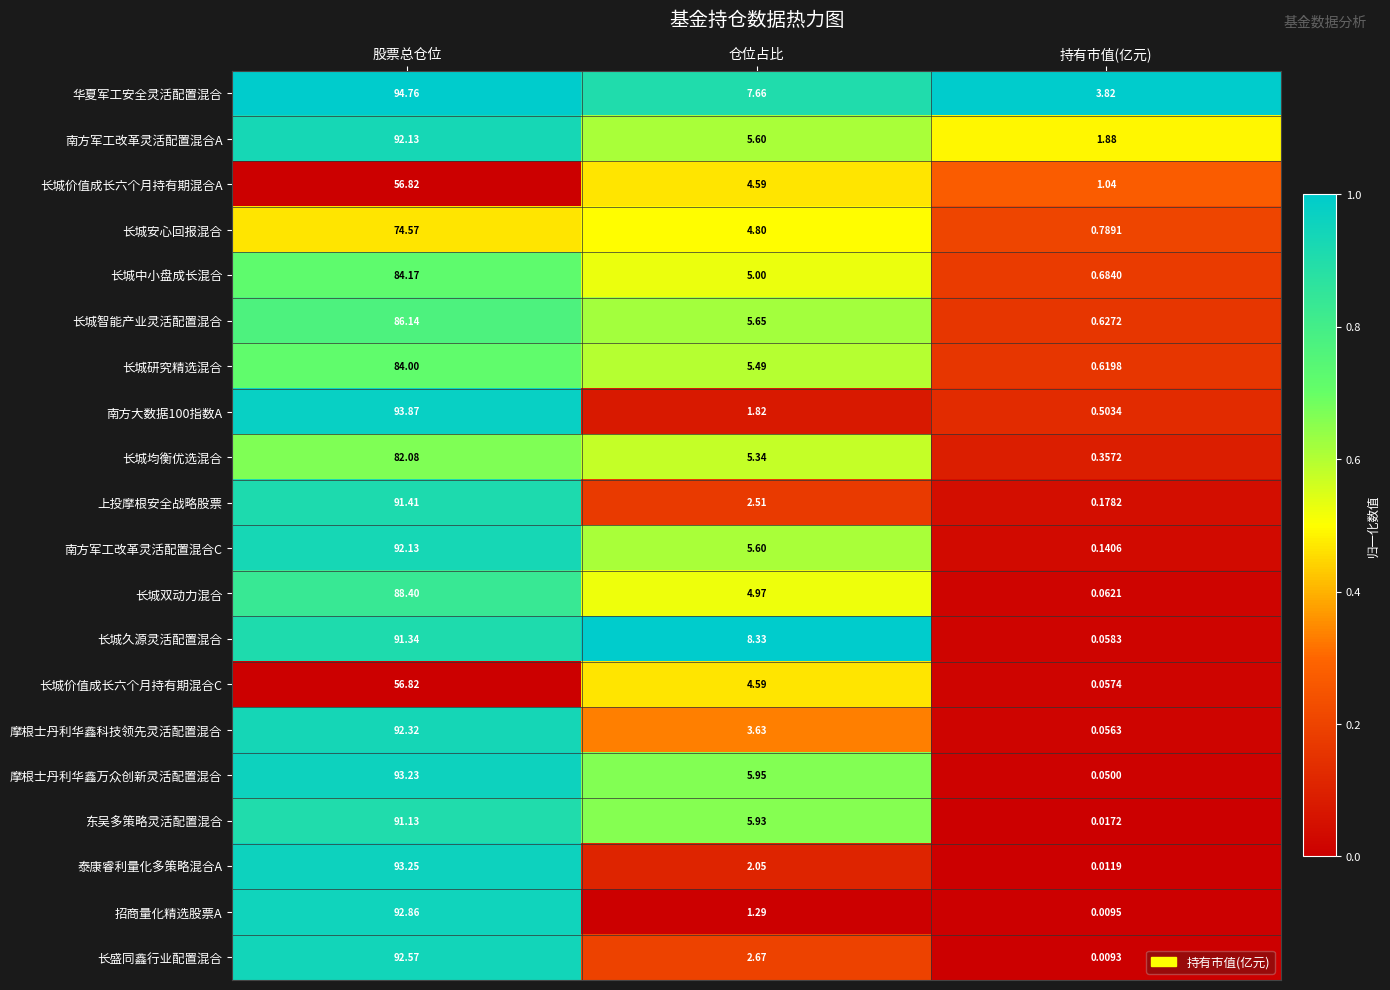

Which series has the largest range (max minus min)?

南方大数据100指数A